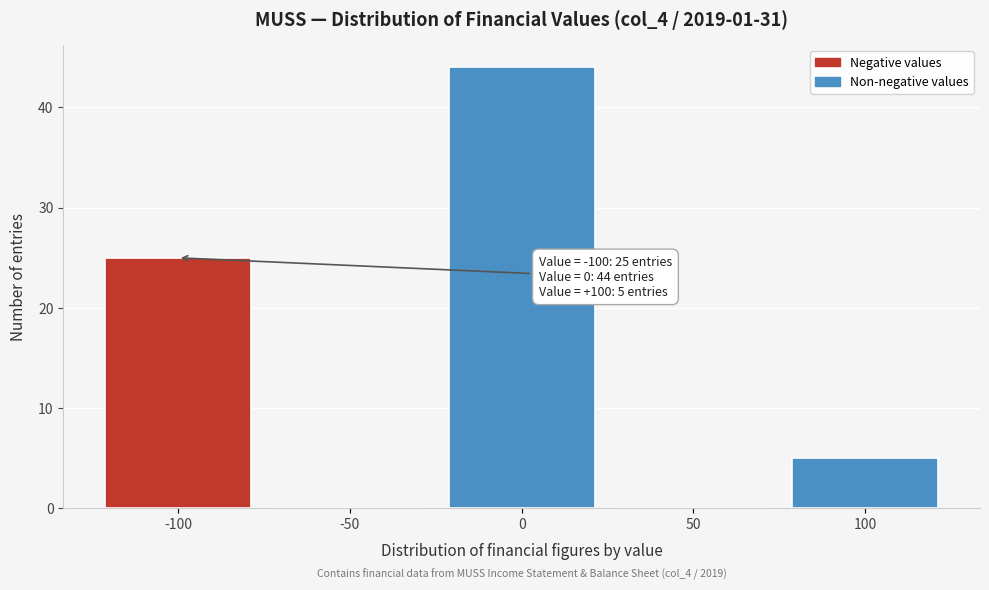

Over which range of the x-axis is the bar tallest?

-25 to 25